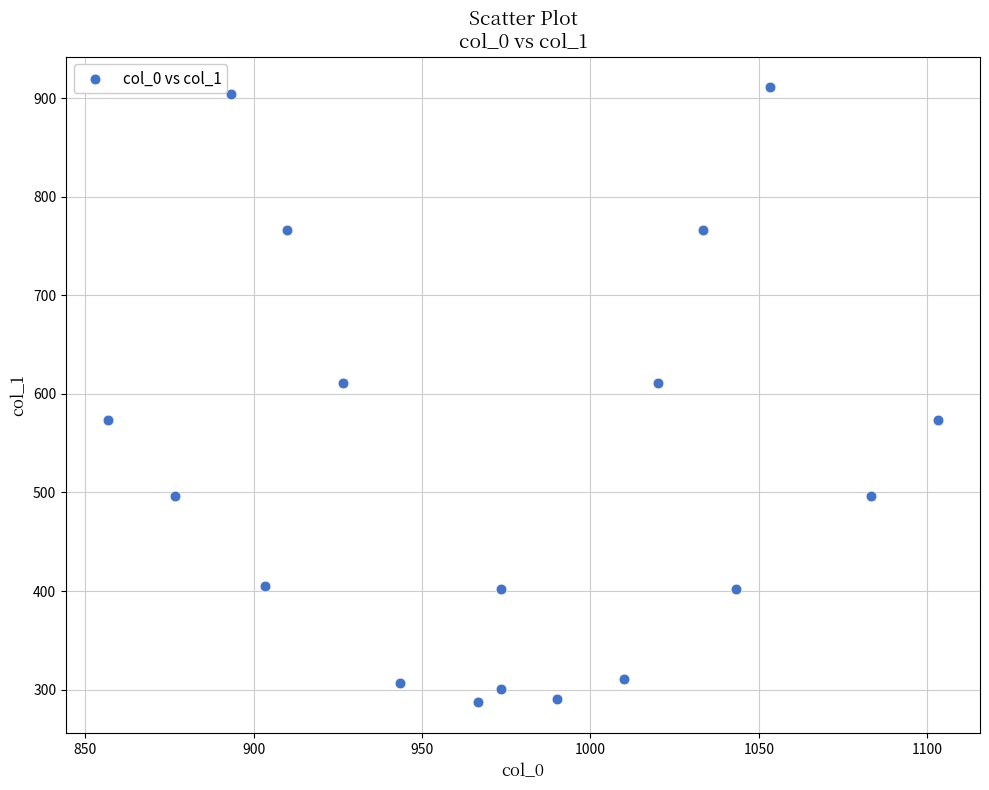

What is the range of Y values (max minus min)?

624.4